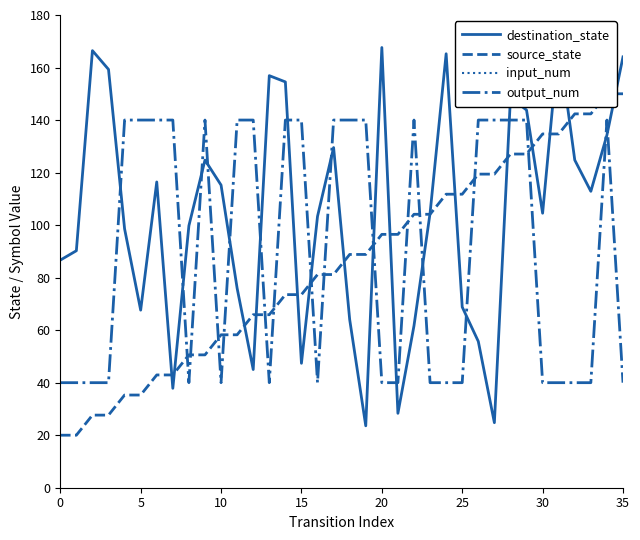

How many lines are shown in the chart?

4